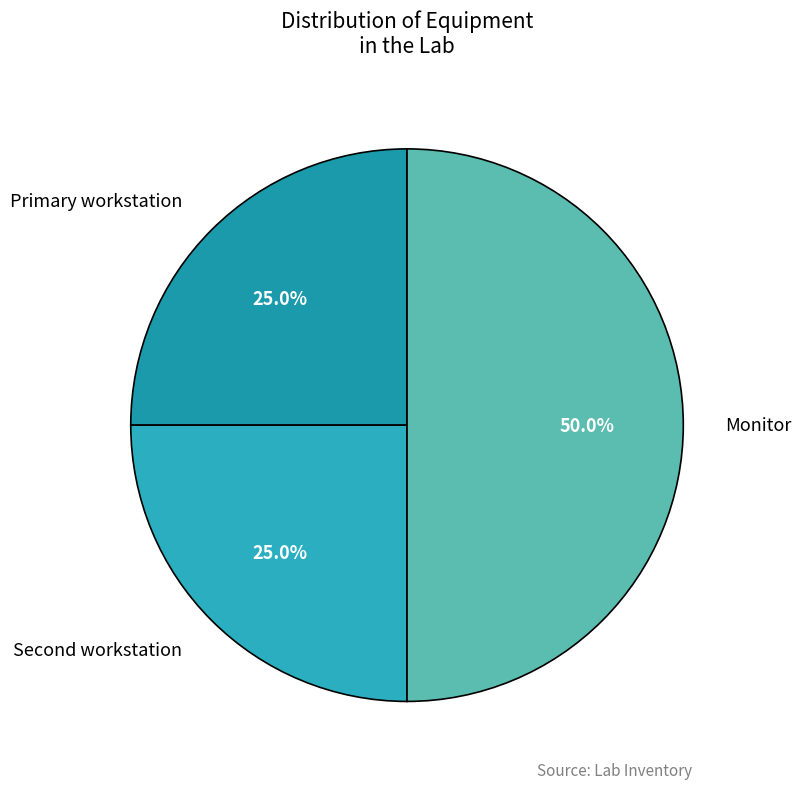

How many slices are in this pie chart?

3